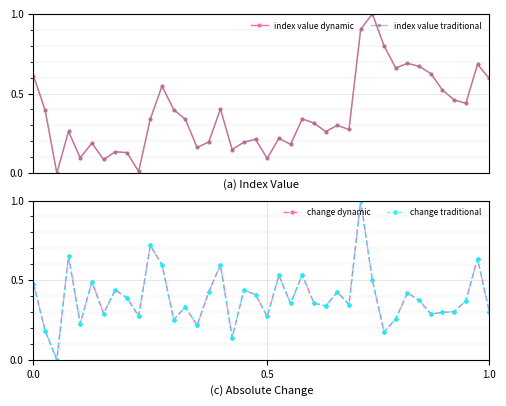

How many values in index value traditional are above zero?

39